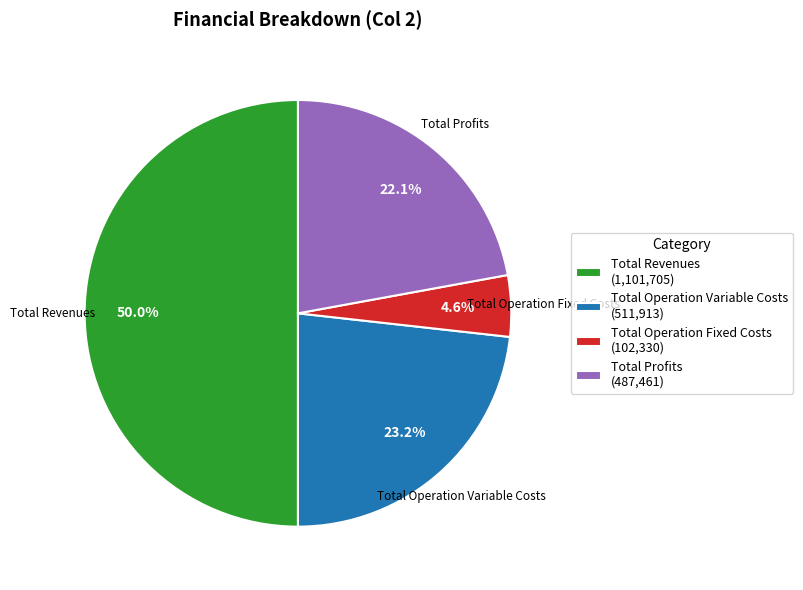

Which category has the biggest portion of the pie?

Total Revenues (1,101,705)